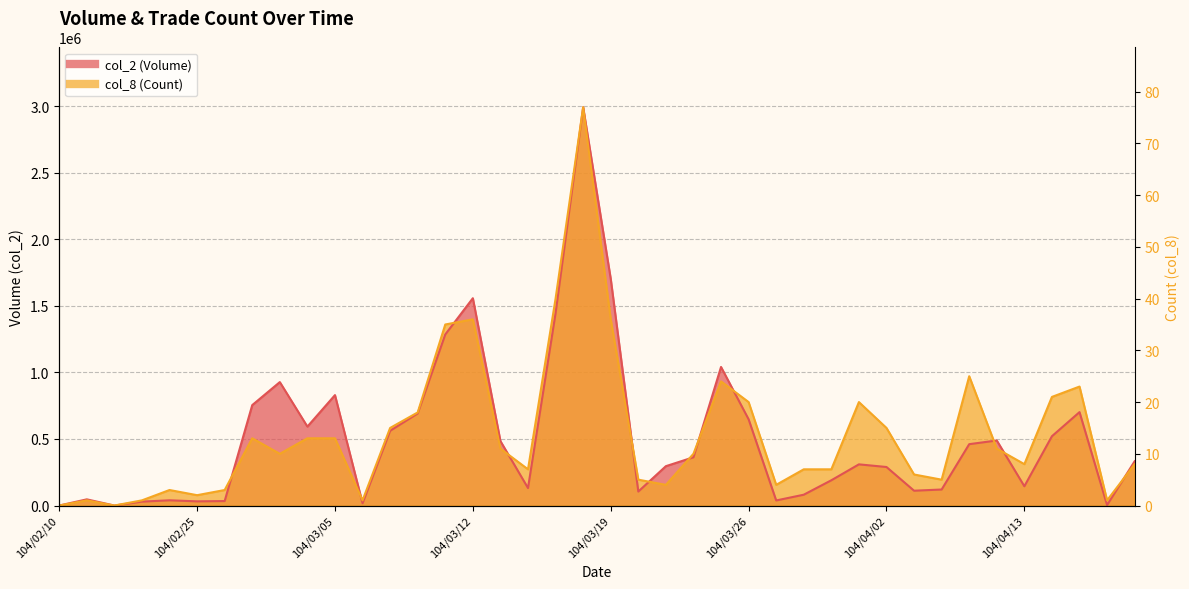

How many values in the col_2 (Volume) series exceed 332700?

19